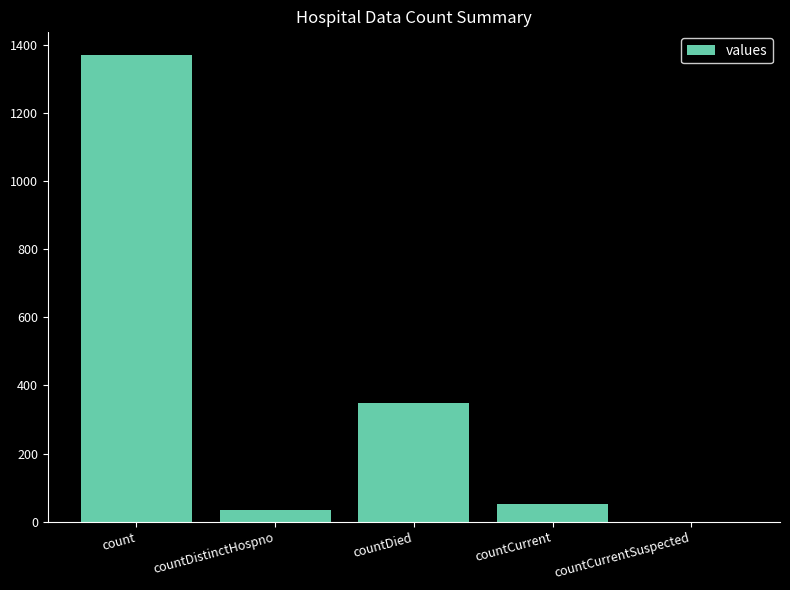

Which label corresponds to the largest value in the chart?

count